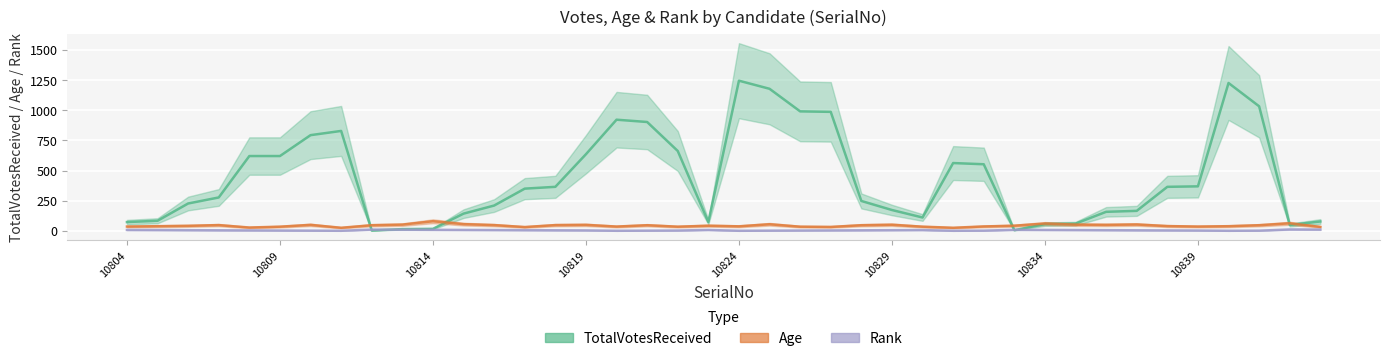

What is the sum of the TotalVotesReceived values at 10811 and 10826?

1818